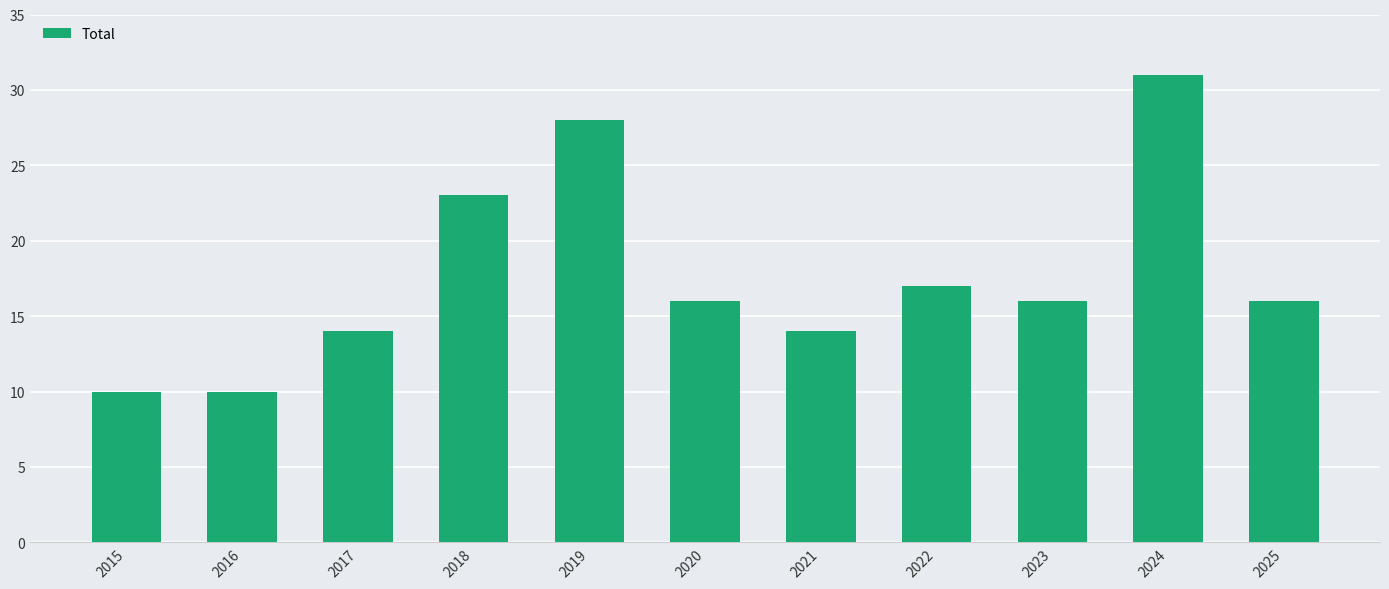

What is the value of the 8th bar from the left?

17